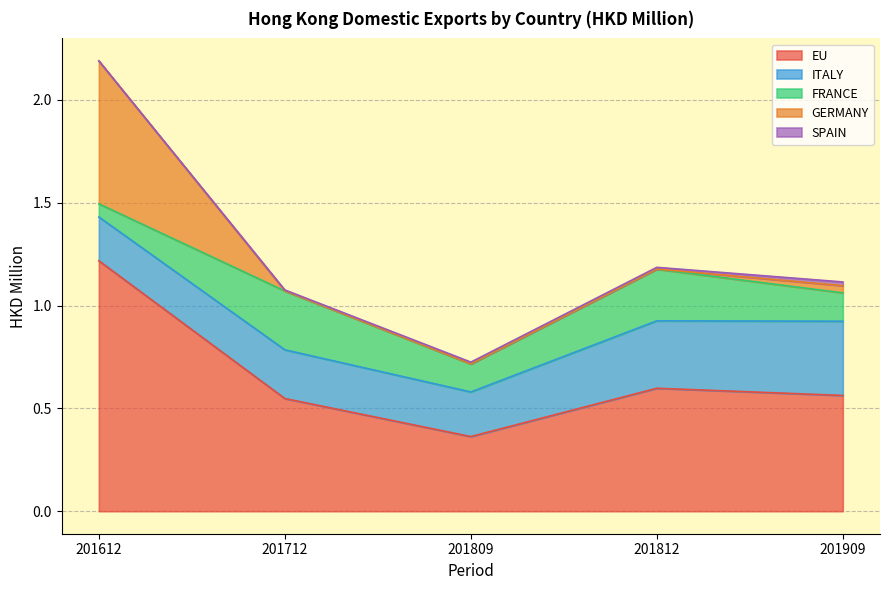

Which series changed the most between 201712 and 201812?

ITALY